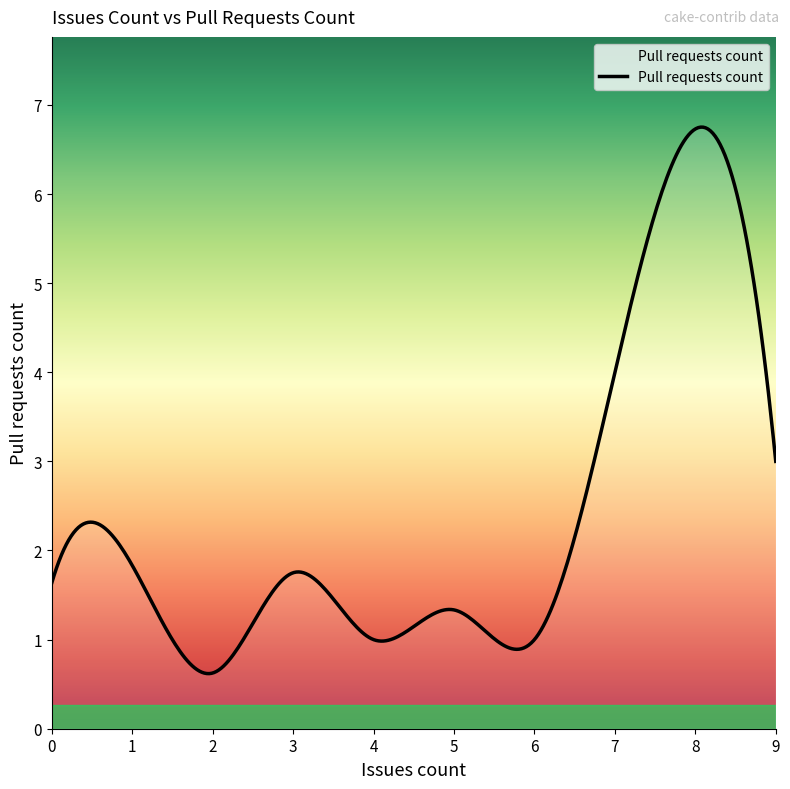

Is this an area chart (filled region under the line)?

No